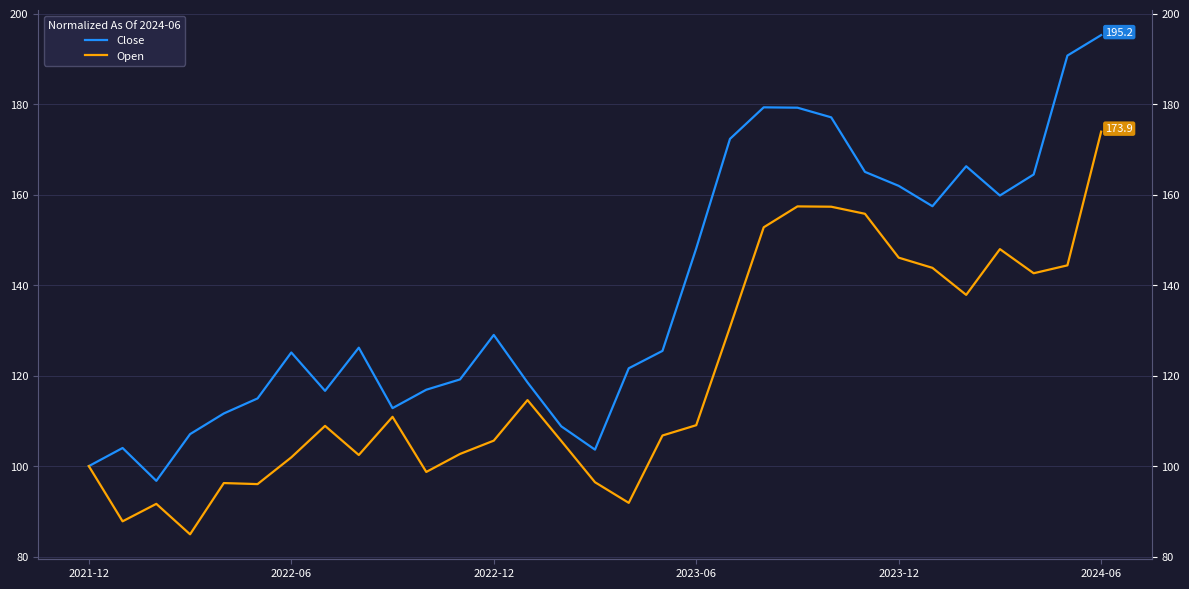

Is the value of Open at 15 greater than the value of Close at 26?

No